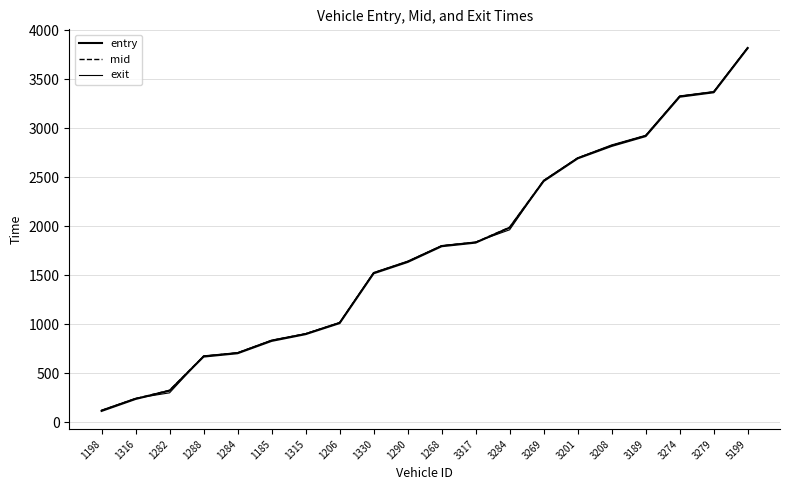

Does the chart have visible grid lines?

Yes